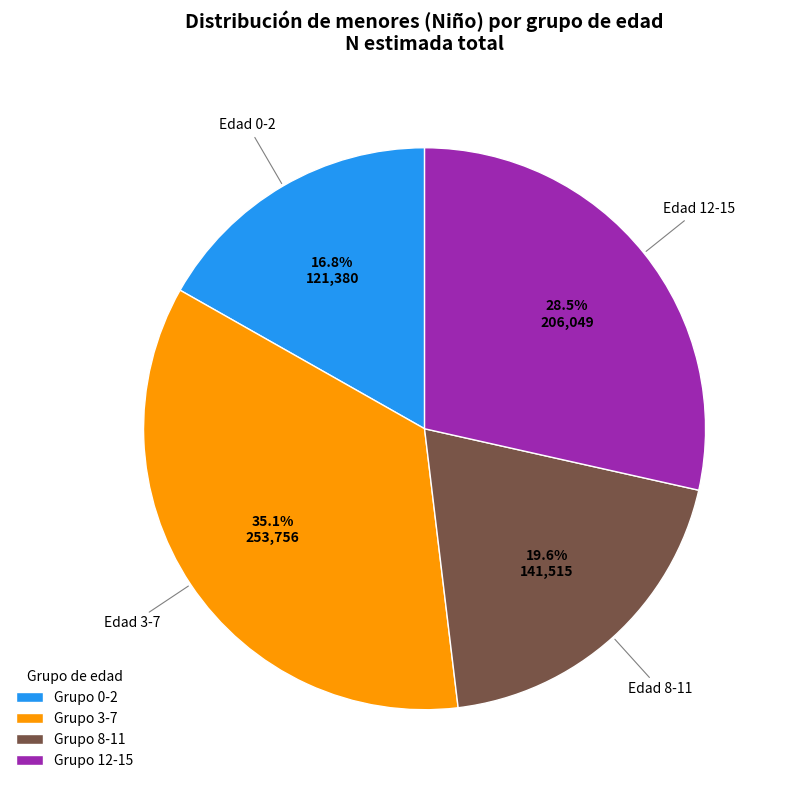

Which has a higher value, Grupo 8-11 or Grupo 0-2?

Grupo 8-11